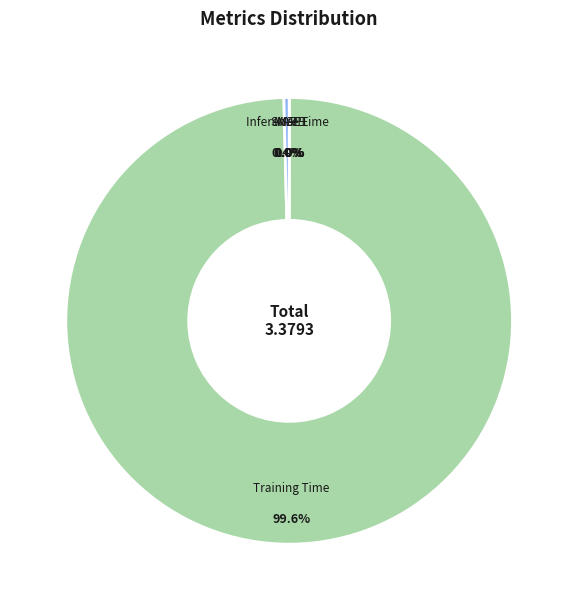

What is the largest slice in the pie chart?

Training Time